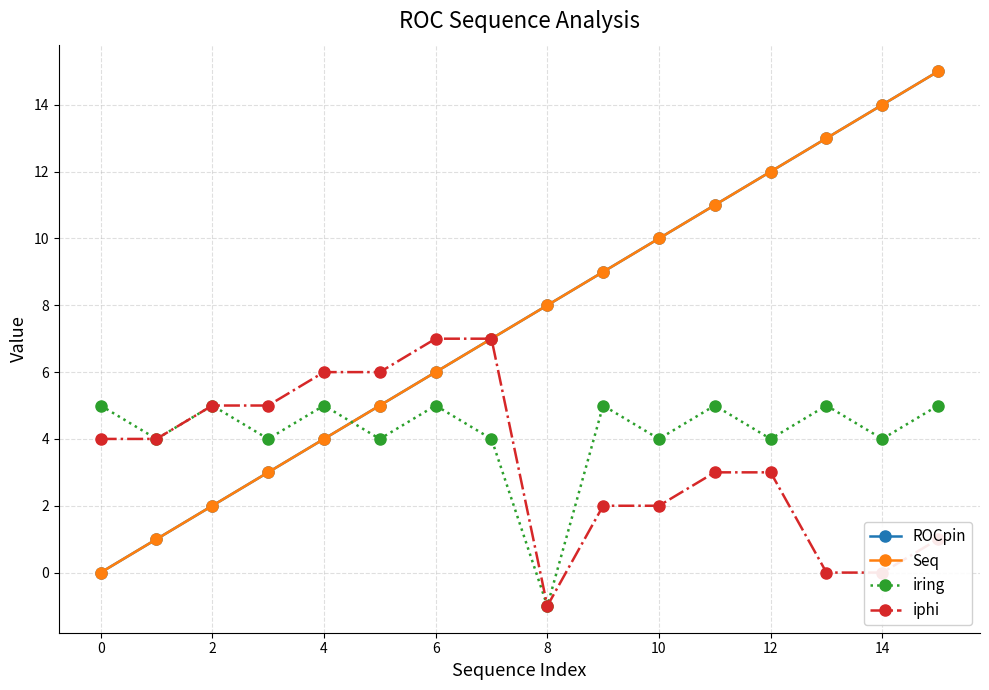

True or false: ROCpin has more than 1 points higher than both neighbors.

False